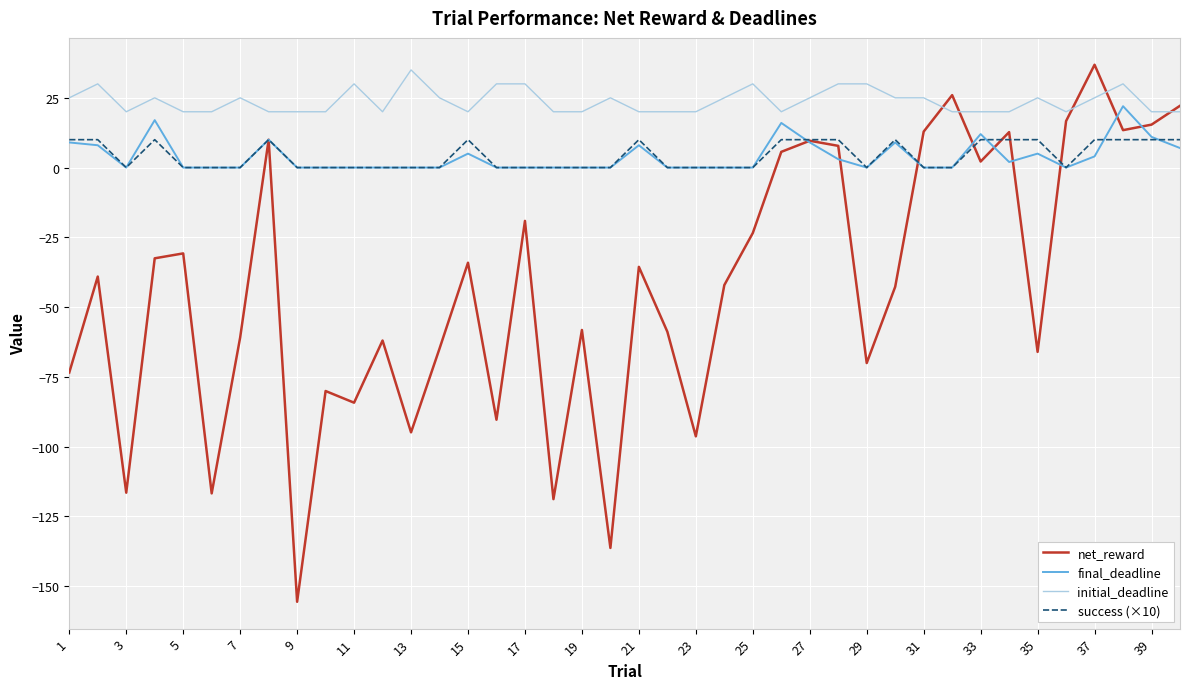

True or false: success (×10) and initial_deadline intersect in this chart.

False